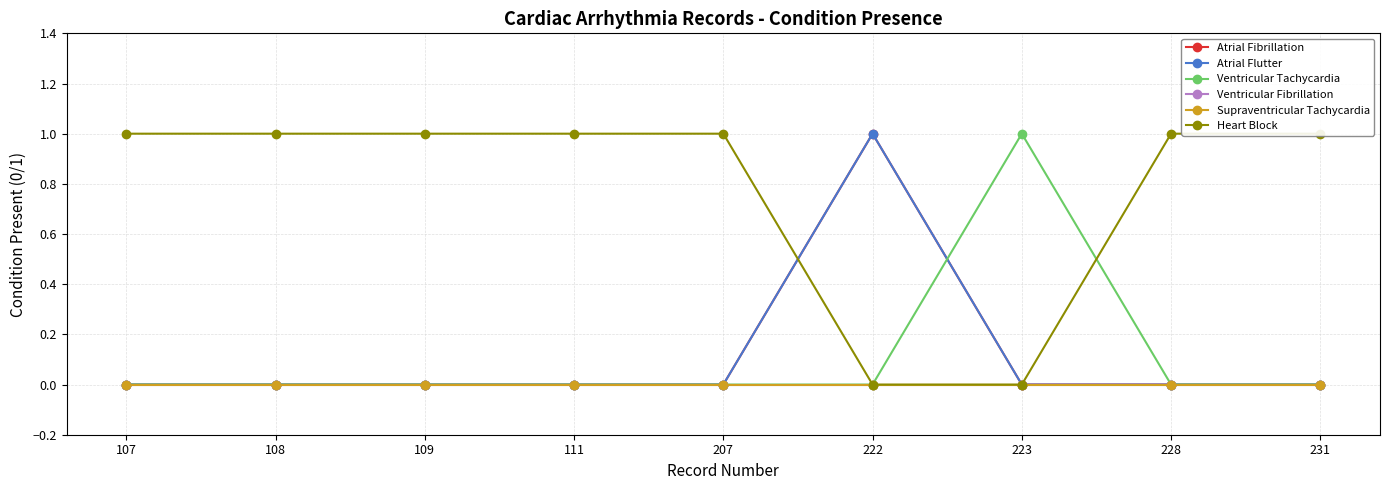

True or false: Heart Block and Ventricular Tachycardia intersect in this chart.

True